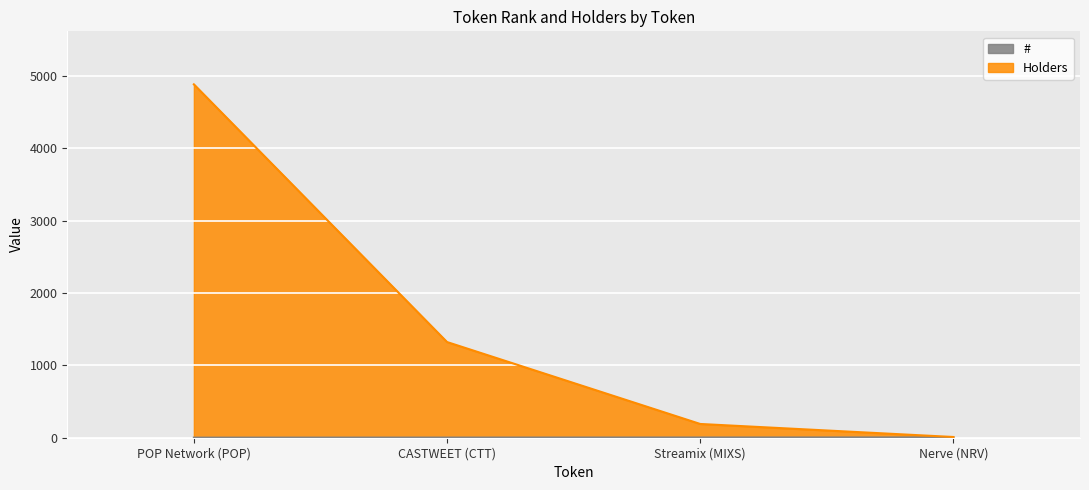

List the labels in order of Holders value, smallest first.

Nerve (NRV), Streamix (MIXS), CASTWEET (CTT), POP Network (POP)